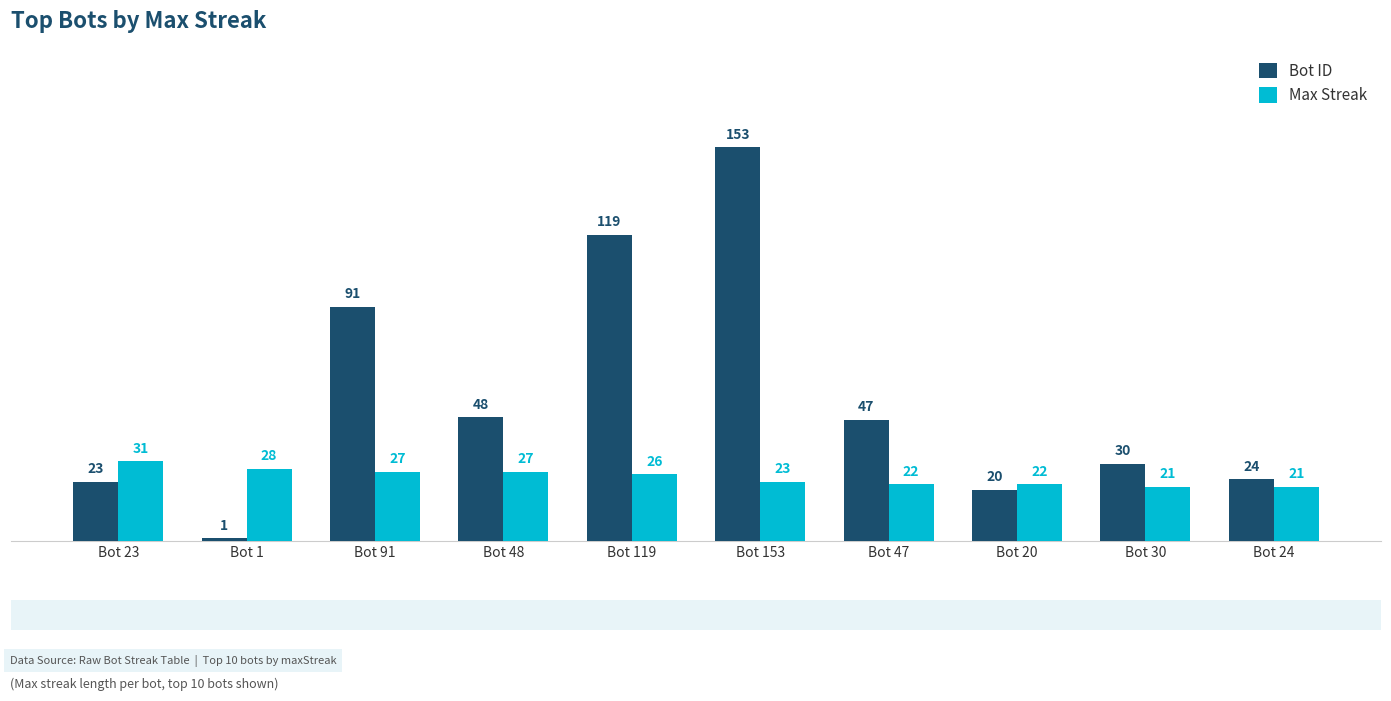

List the series in order of their overall mean, highest first.

Bot ID, Max Streak